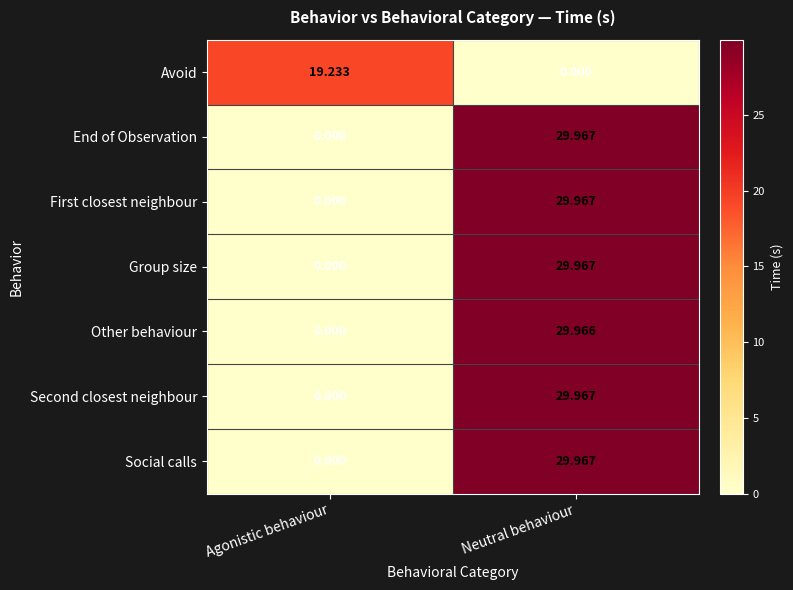

Where is End of Observation nearest to the value 14?

Agonistic behaviour